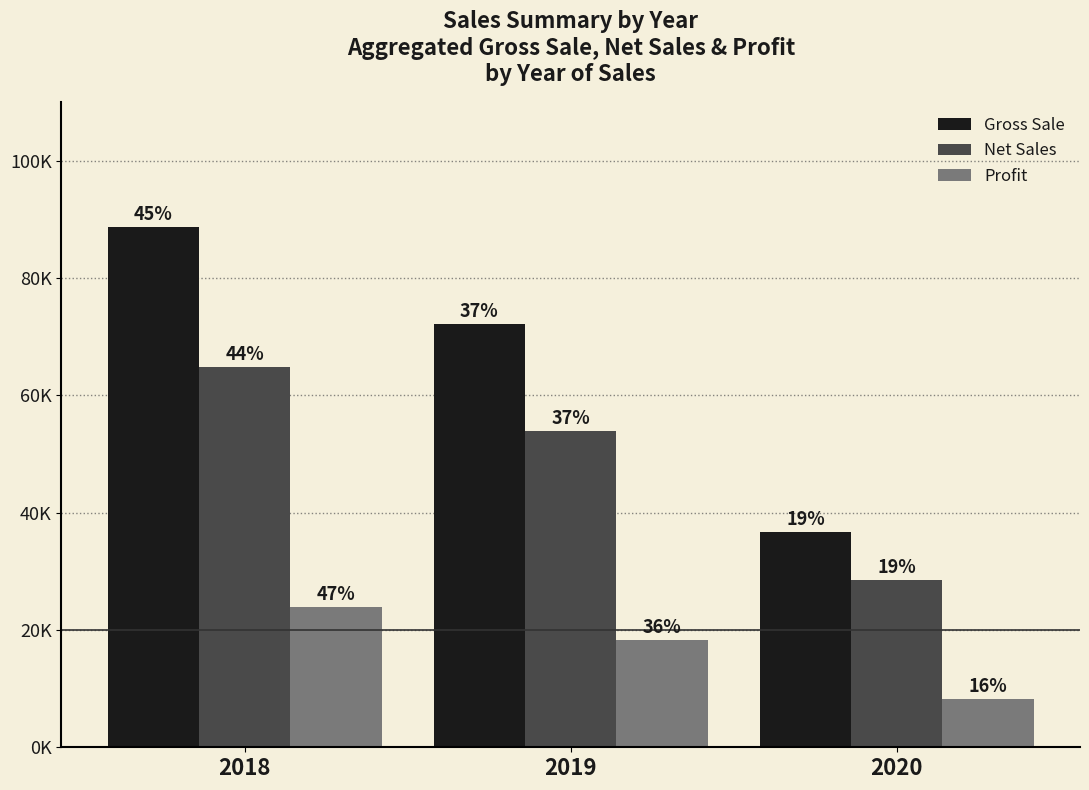

Which series changed the most between 2018 and 2020?

Gross Sale